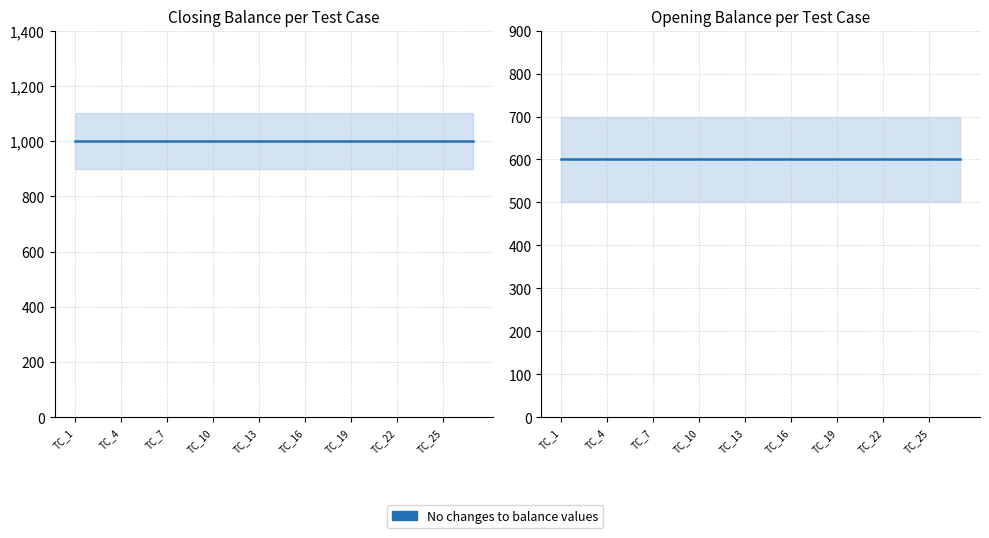

How many lines are shown in the chart?

2